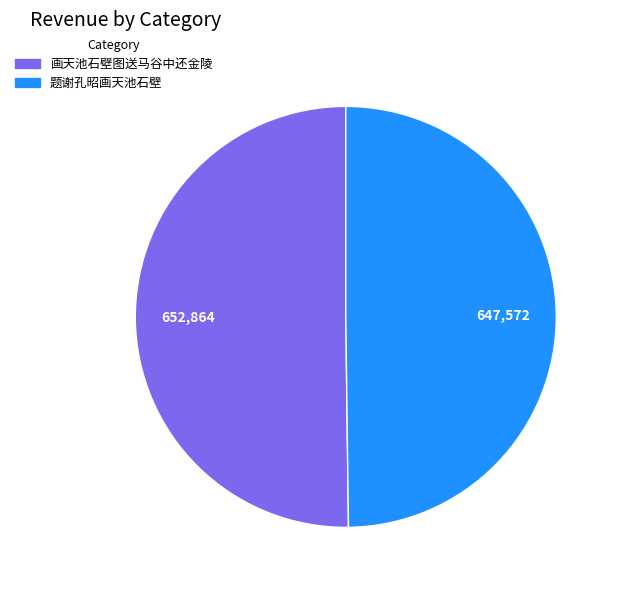

What is the ratio of the value at 画天池石壁图送马谷中还金陵 to the value at 题谢孔昭画天池石壁?

1.0